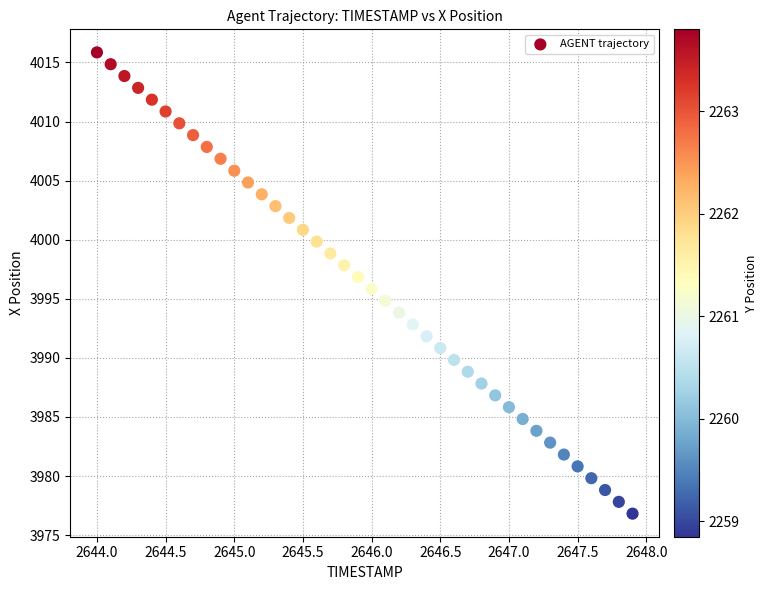

What is the range of Y values (max minus min)?

39.0